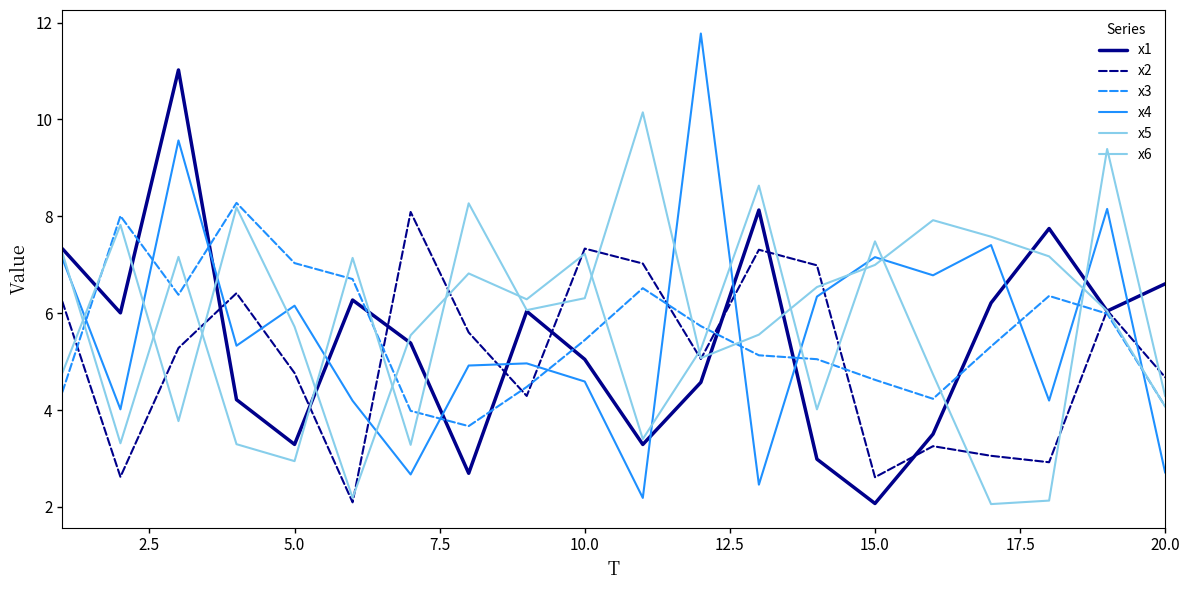

Which series has the widest spread of values?

x4